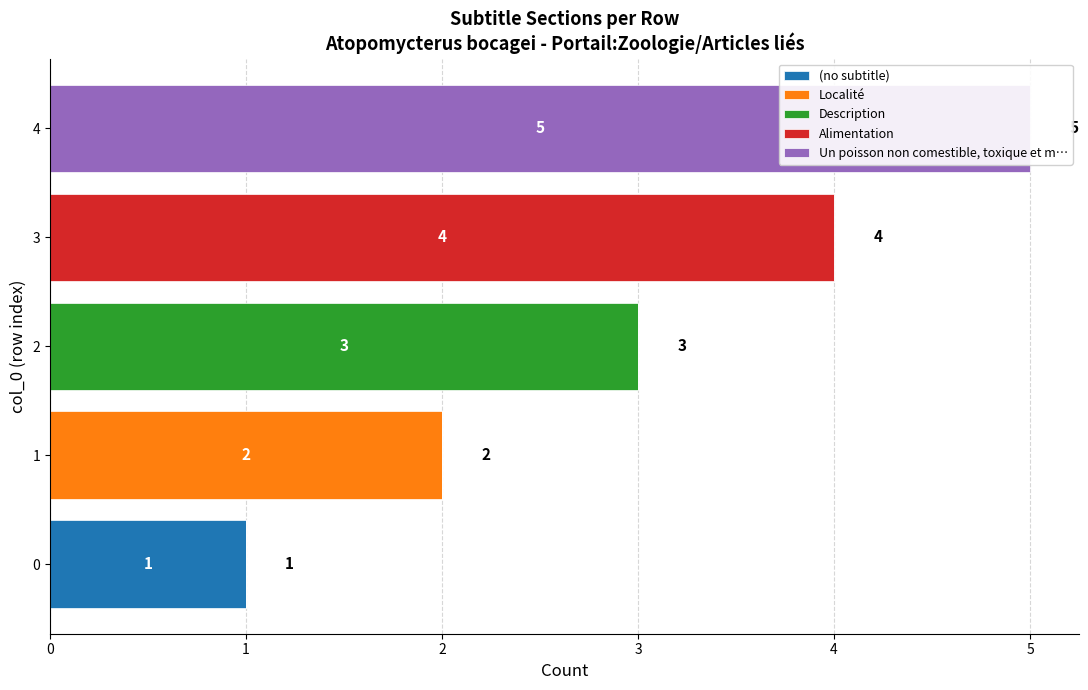

At how many categories does at least one series exceed 3?

2